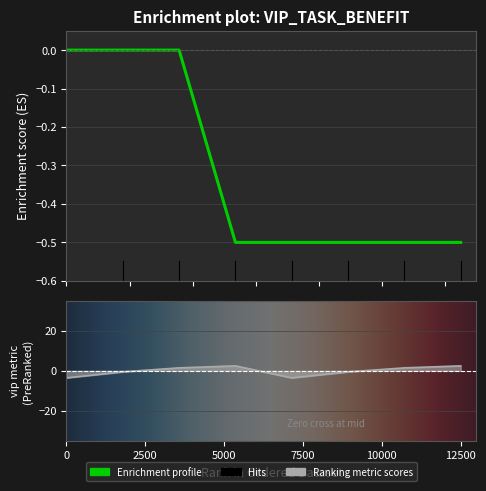

How many lines are shown in the chart?

2